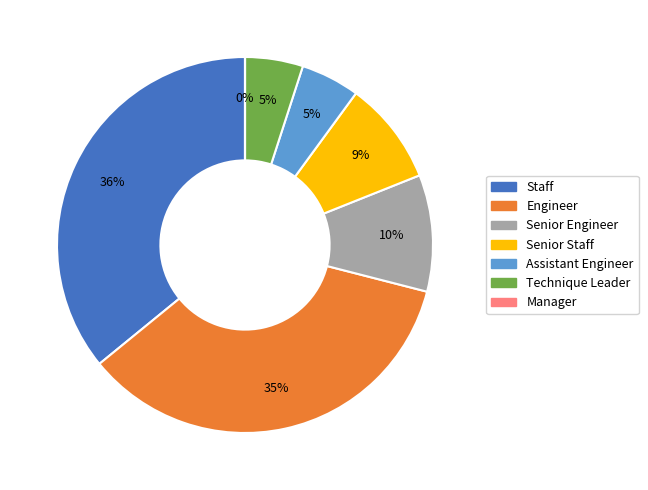

What is the ratio of the value at Staff to the value at Engineer?

1.0